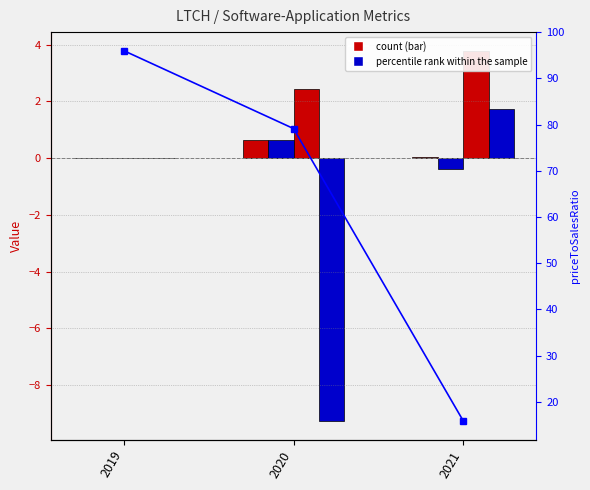

At how many categories does at least one series exceed 64?

2